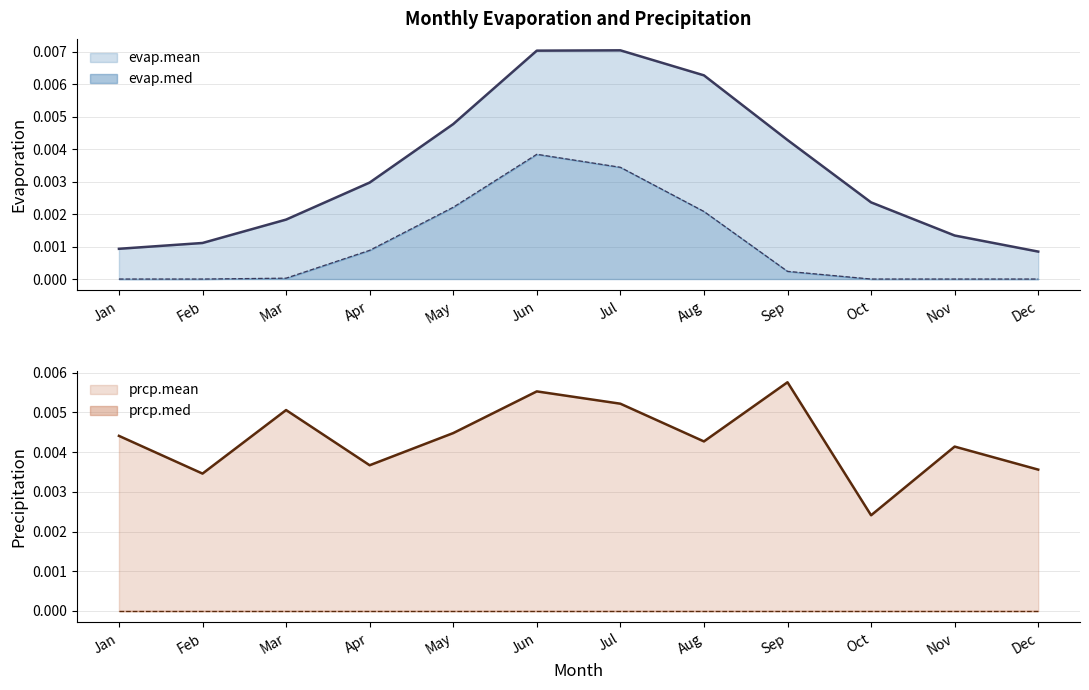

True or false: evap.med has more than 1 interior local peaks.

False